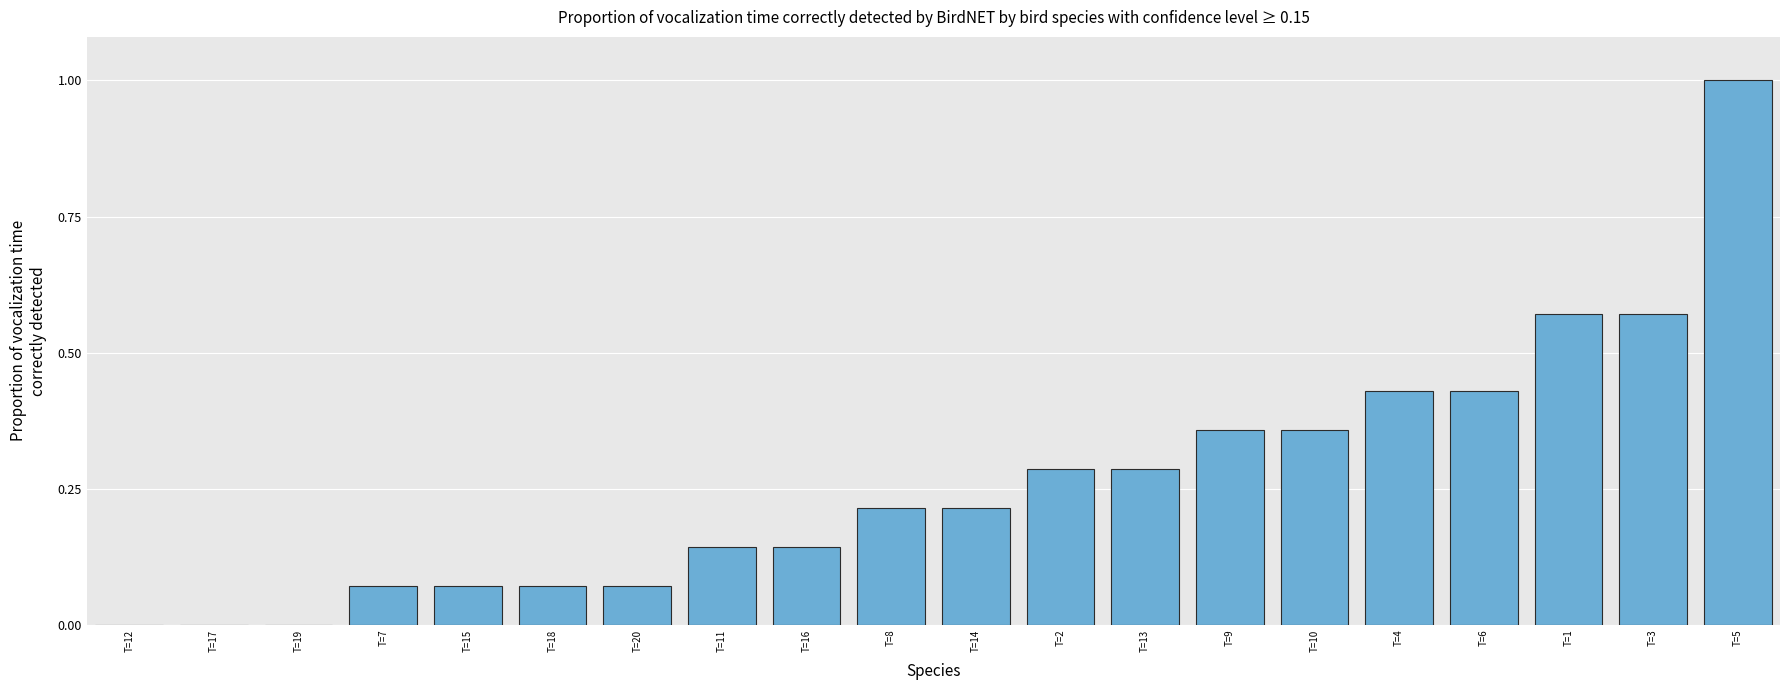

How many distinct data groups are displayed?

1